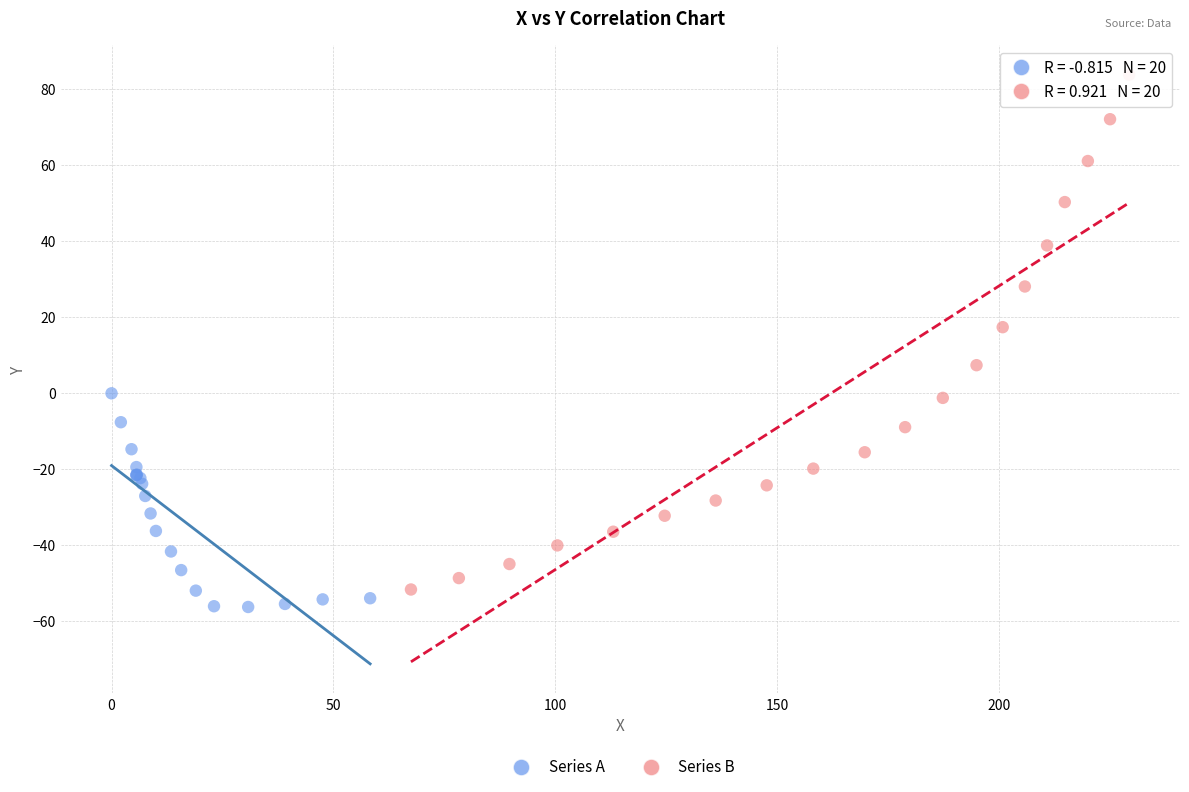

Which series reaches the maximum Y coordinate?

Series B